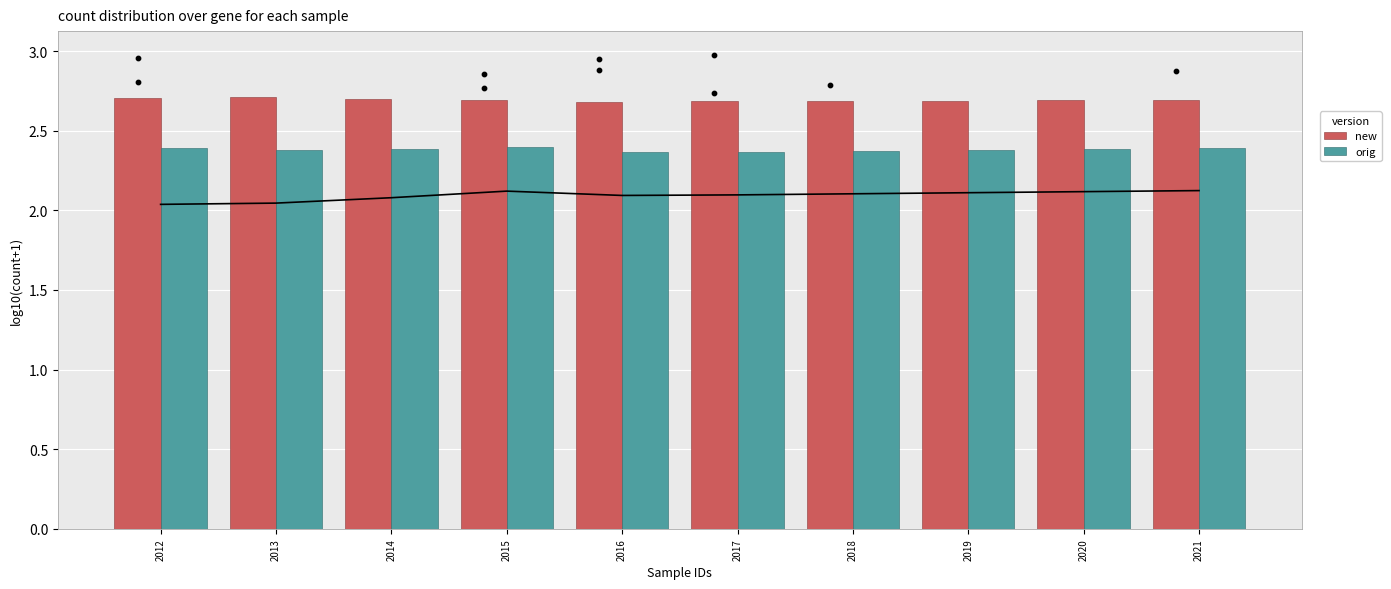

Which series reaches the minimum Y coordinate?

orig